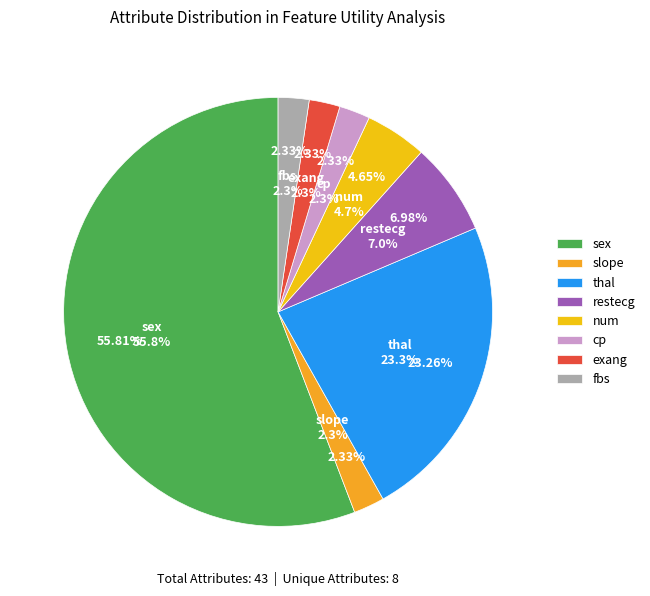

How many slices are in this pie chart?

8